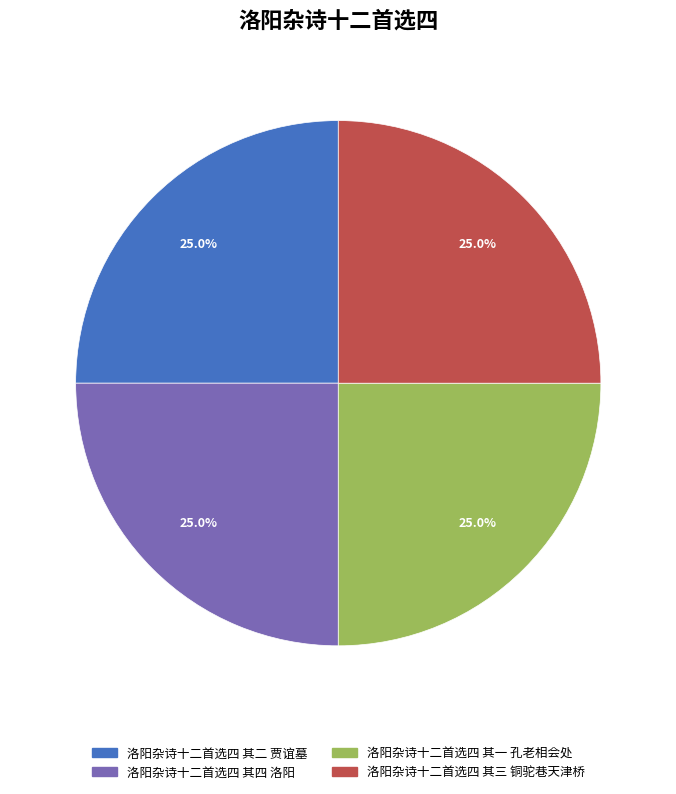

To the nearest percent, what portion does 洛阳杂诗十二首选四 其三 铜驼巷天津桥 represent?

25%